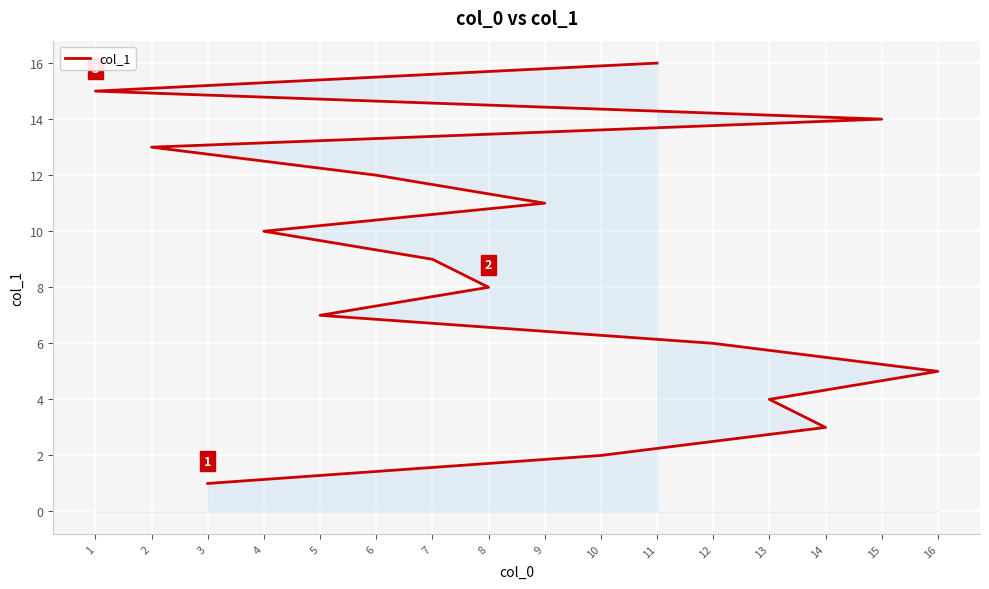

Does the chart display data point markers on the line(s)?

No